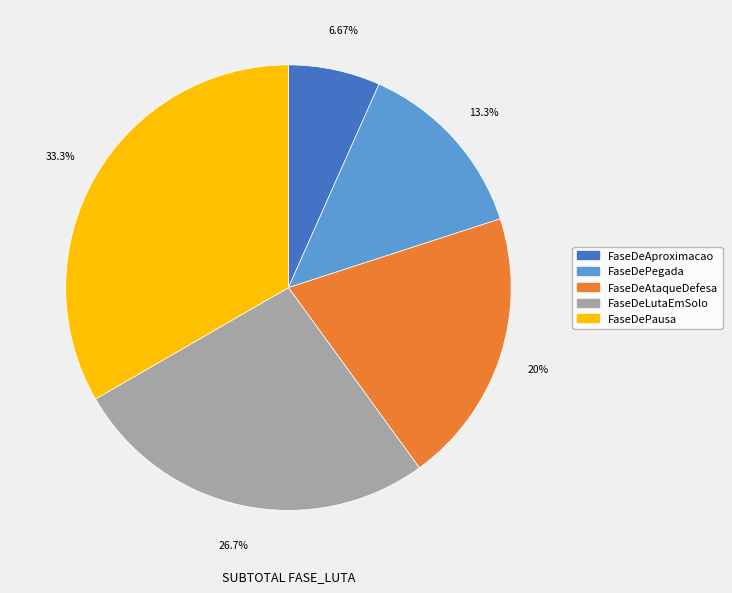

Is the sum of FaseDePegada and FaseDePausa greater than half?

No